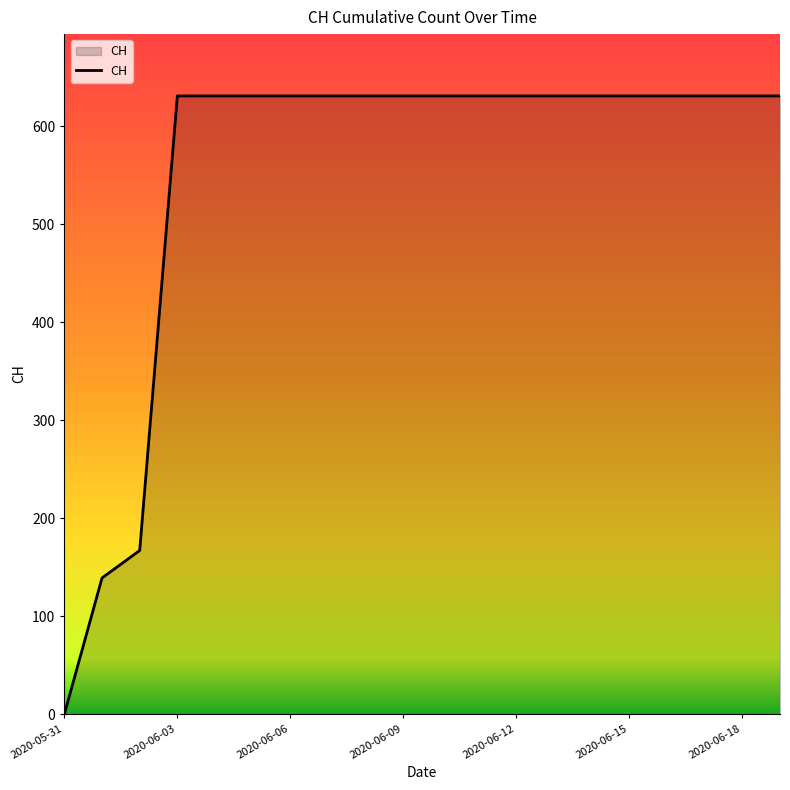

What is the difference between the maximum and second lowest values?

492